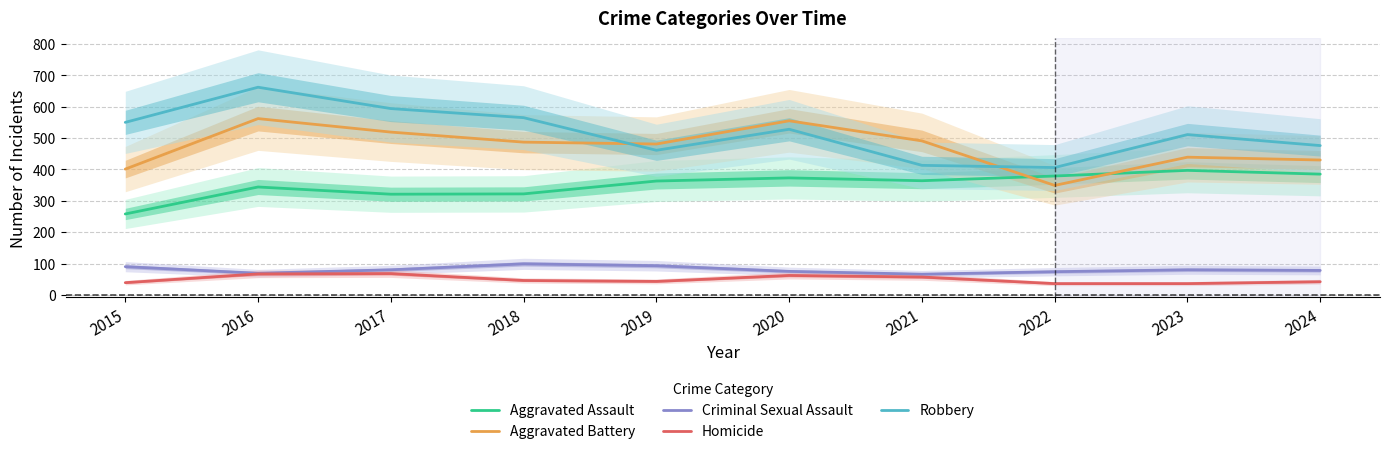

How many data points in Criminal Sexual Assault are above 80?

3